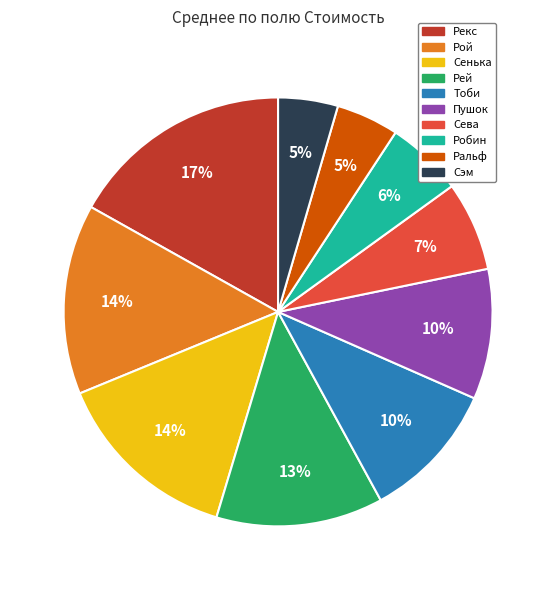

To the nearest percent, what is the difference between the Тоби and Рой slice percentages?

4%